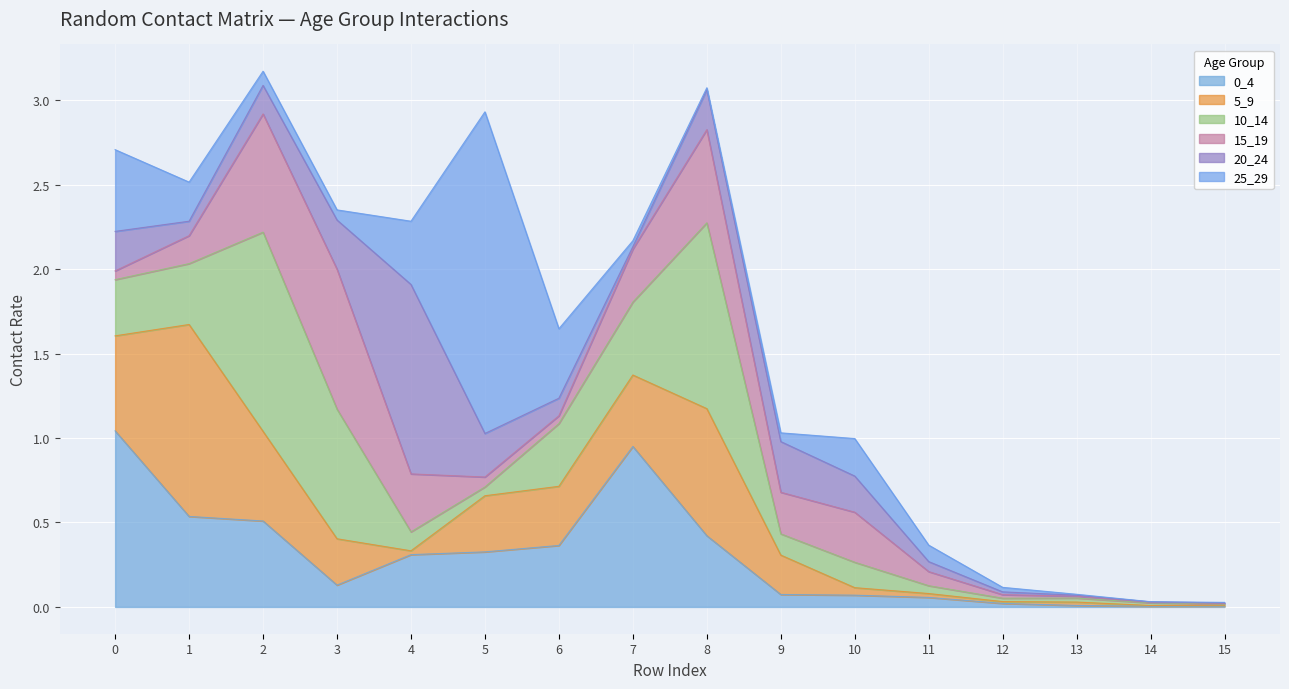

Reading left to right, list all the values displayed in this chart.

0_4: 0=1.0	1=0.5	2=0.5	3=0.1	4=0.3	5=0.3	6=0.4	7=1.0	8=0.4	9=0.1	10=0.1	11=0.1	12=0.0	13=0.0	14=0.0	15=0.0
5_9: 0=0.6	1=1.1	2=0.5	3=0.3	4=0.0	5=0.3	6=0.4	7=0.4	8=0.8	9=0.2	10=0.0	11=0.0	12=0.0	13=0.0	14=0.0	15=0.0
10_14: 0=0.3	1=0.4	2=1.2	3=0.8	4=0.1	5=0.1	6=0.4	7=0.4	8=1.1	9=0.1	10=0.2	11=0.0	12=0.0	13=0.0	14=0.0	15=0.0
15_19: 0=0.1	1=0.2	2=0.7	3=0.8	4=0.3	5=0.1	6=0.0	7=0.3	8=0.6	9=0.2	10=0.3	11=0.1	12=0.0	13=0.0	14=0.0	15=0.0
20_24: 0=0.2	1=0.1	2=0.2	3=0.3	4=1.1	5=0.3	6=0.1	7=0.0	8=0.2	9=0.3	10=0.2	11=0.1	12=0.0	13=0.0	14=0.0	15=0.0
25_29: 0=0.5	1=0.2	2=0.1	3=0.1	4=0.4	5=1.9	6=0.4	7=0.0	8=0.0	9=0.1	10=0.2	11=0.1	12=0.0	13=0.0	14=0.0	15=0.0